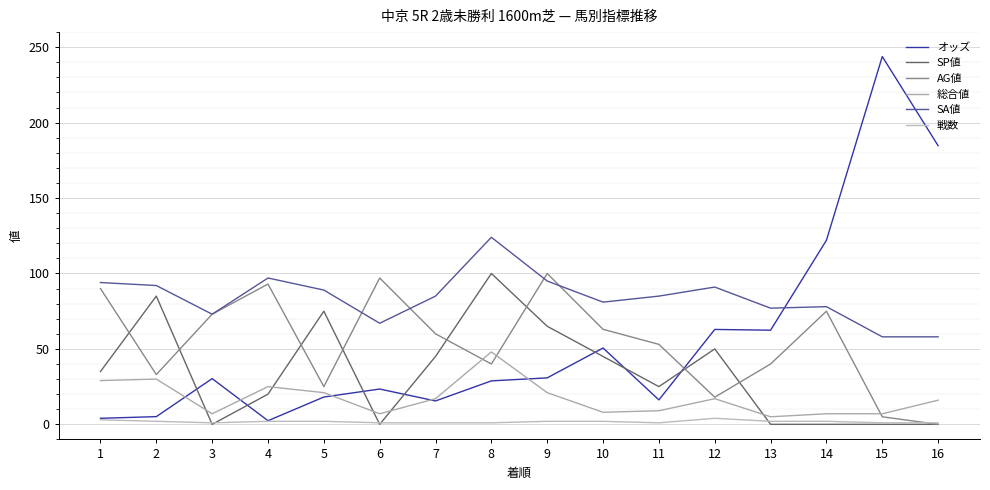

Which category has the highest value across all series?

15